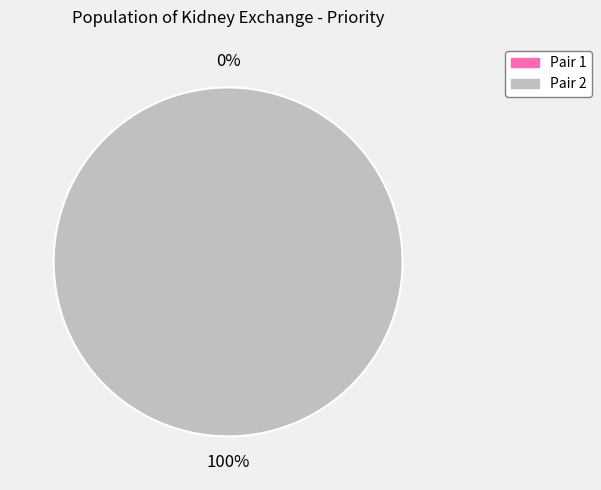

To the nearest percent, what is the difference between the largest and smallest slice percentages?

100%